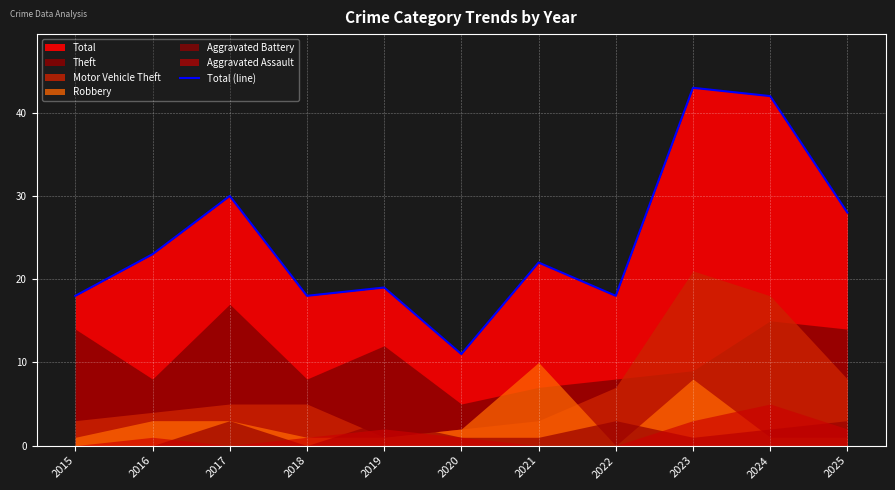

The value of Total (line) at 2017 is 16. True or false?

False